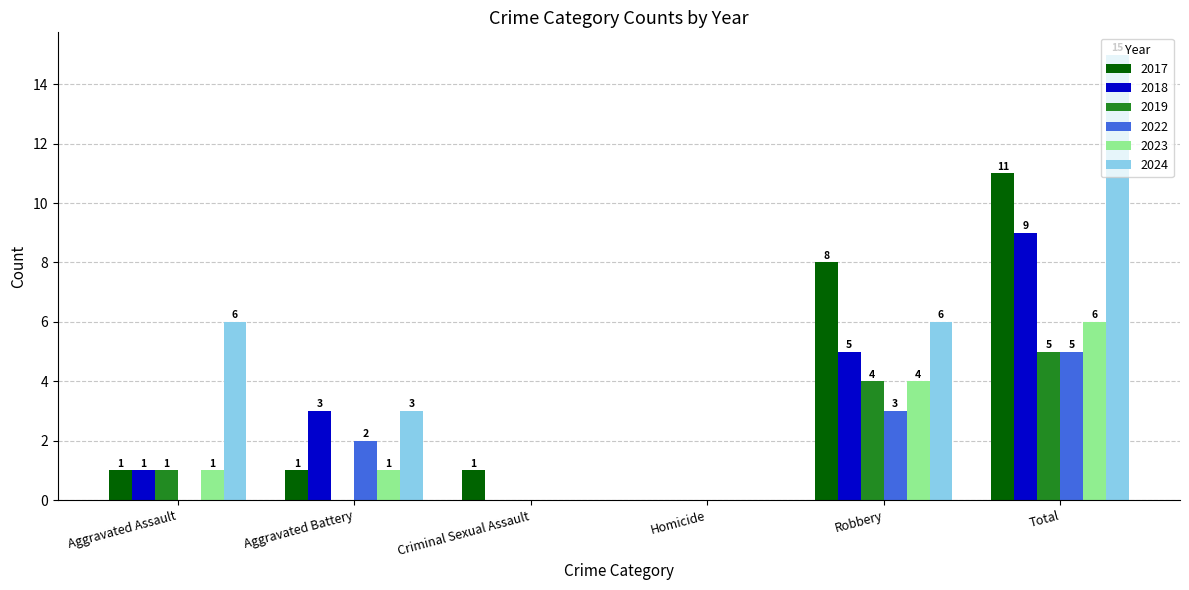

What is the sum of the 2023 values at Homicide and Total?

6